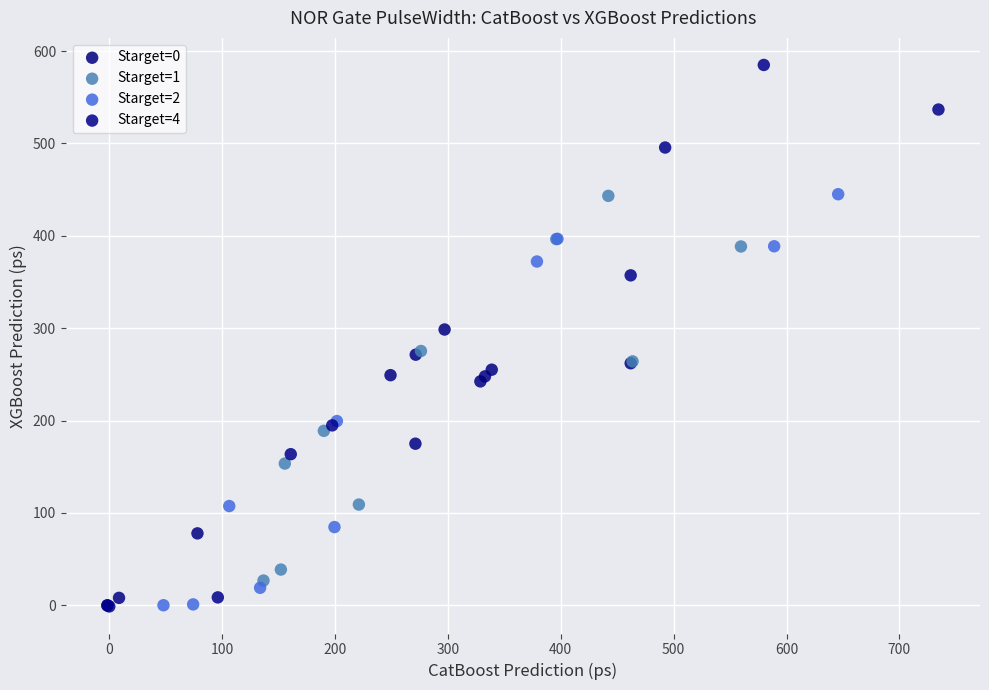

Which series contains the highest Y value?

Starget=4